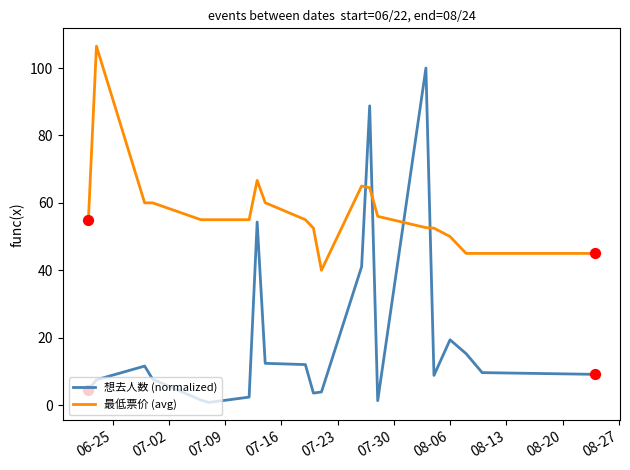

Which series has the largest total across all categories?

最低票价 (avg)